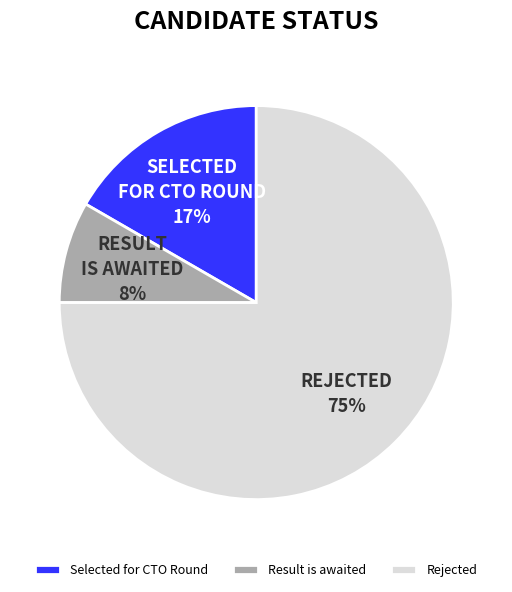

The Result is awaited slice represents 8% of the pie. True or false?

True